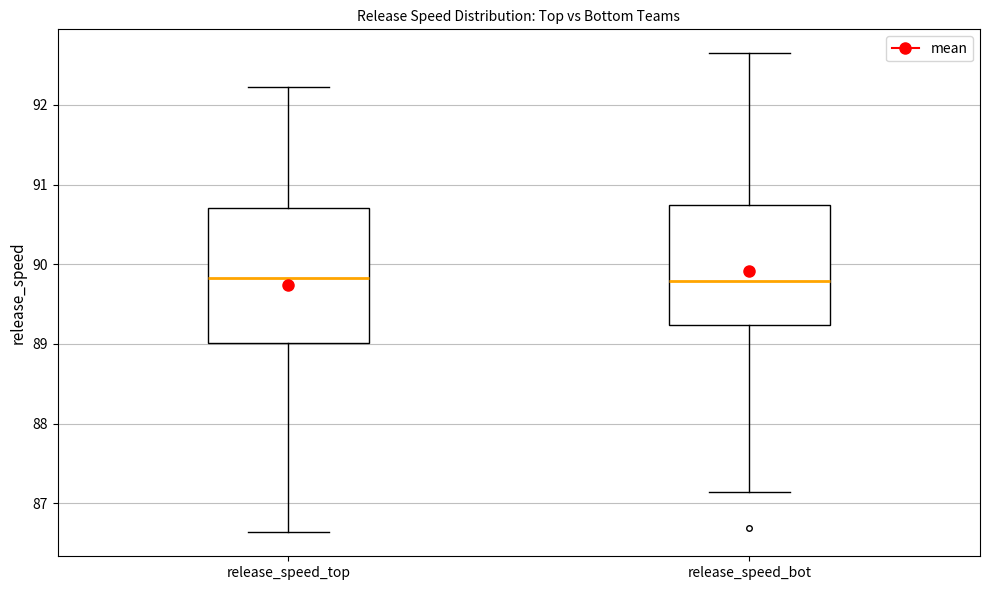

Where is the lower edge of the box for release_speed_bot on the y-axis? The values are not printed on the chart, so give them approximately, as read against the axis.

89.2